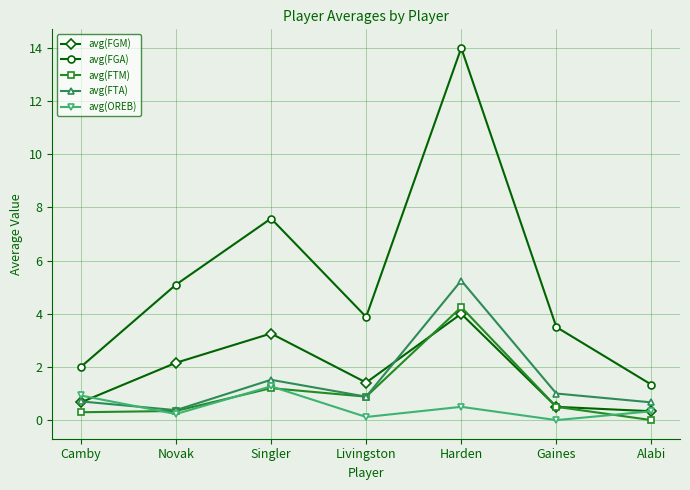

What are all the series names shown in the legend?

avg(FGM), avg(FGA), avg(FTM), avg(FTA), avg(OREB)